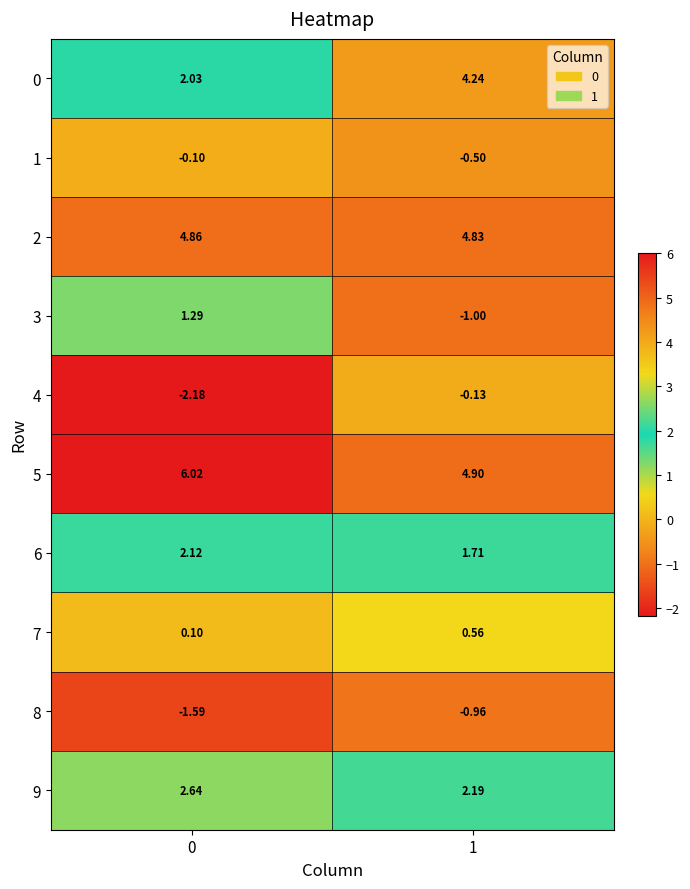

Reading right to left, what are all the values shown in this chart?

0: 1=4.2	0=2.0
1: 1=-0.5	0=-0.1
2: 1=4.8	0=4.9
3: 1=-1.0	0=1.3
4: 1=-0.1	0=-2.2
5: 1=4.9	0=6.0
6: 1=1.7	0=2.1
7: 1=0.6	0=0.1
8: 1=-1.0	0=-1.6
9: 1=2.2	0=2.6